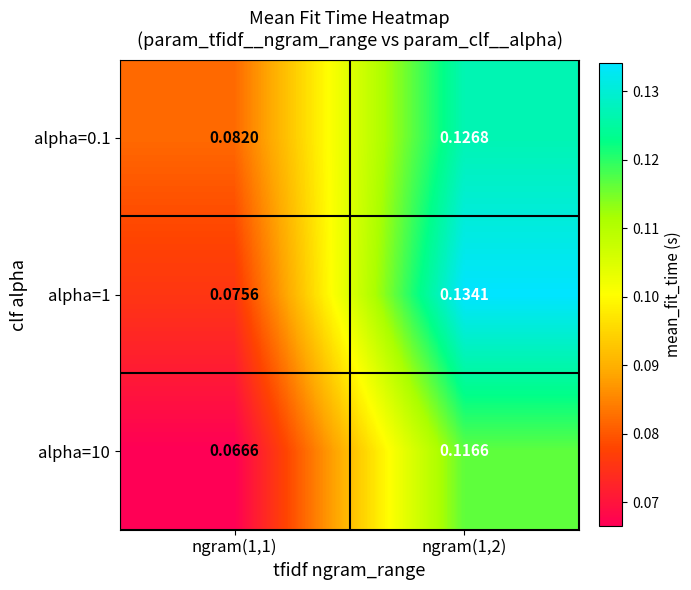

Is the value of alpha=0.1 at ngram(1,2) greater than the value of alpha=10 at ngram(1,2)?

Yes